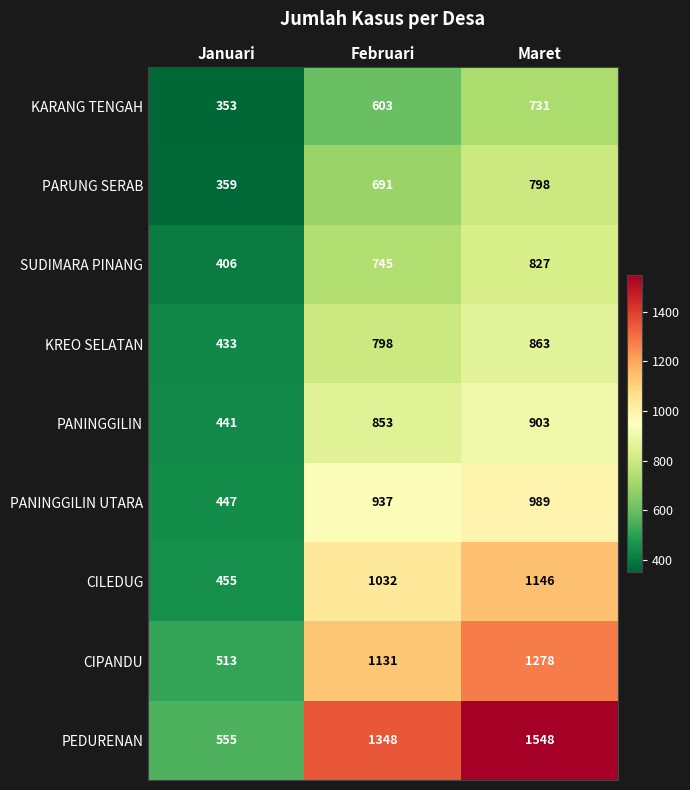

What is the difference between the maximum and second lowest values in the KARANG TENGAH series?

128